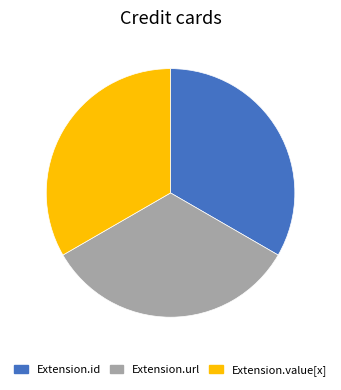

Approximately how many times larger is the value at Extension.value[x] compared to Extension.id?

1.0